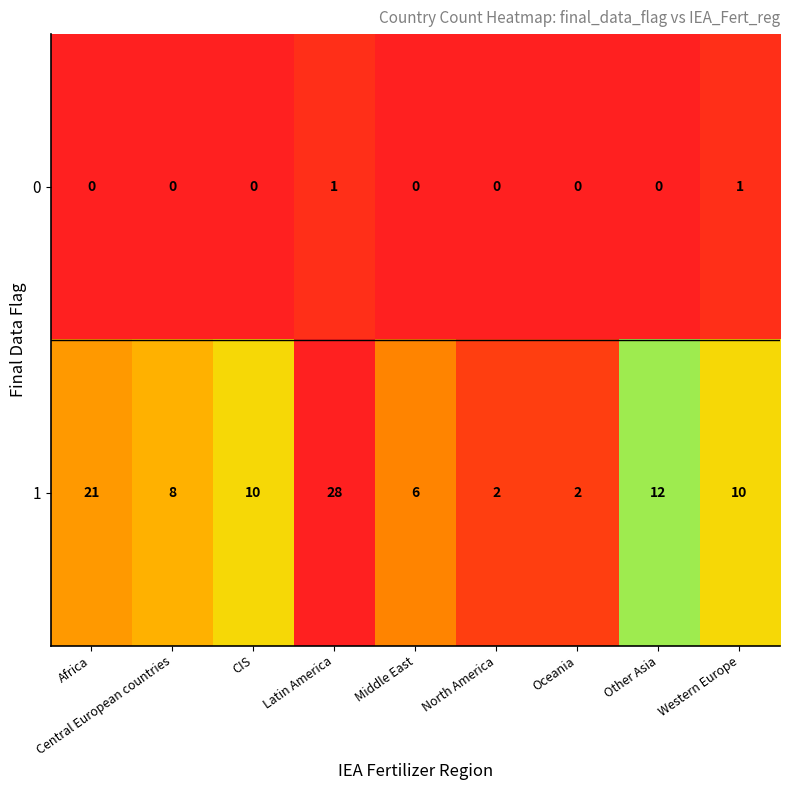

Which series has the largest range (max minus min)?

1